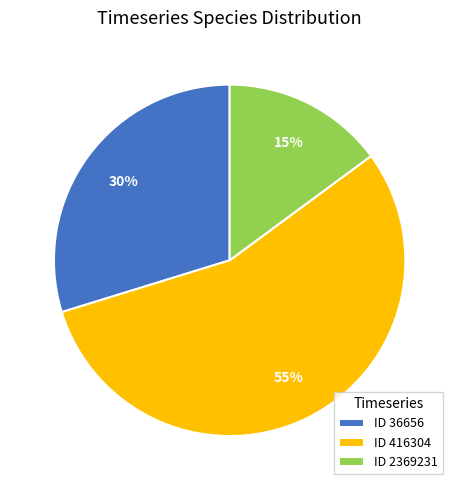

To the nearest percent, what percentage of the pie is ID 36656?

30%